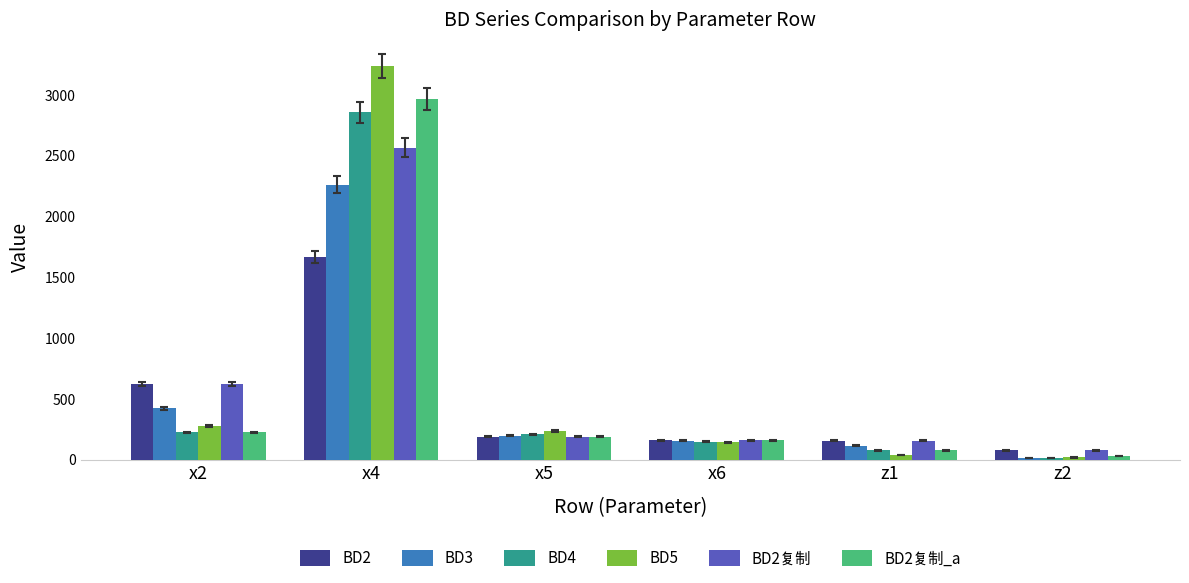

Where is BD4 nearest to the value 1434?

x2